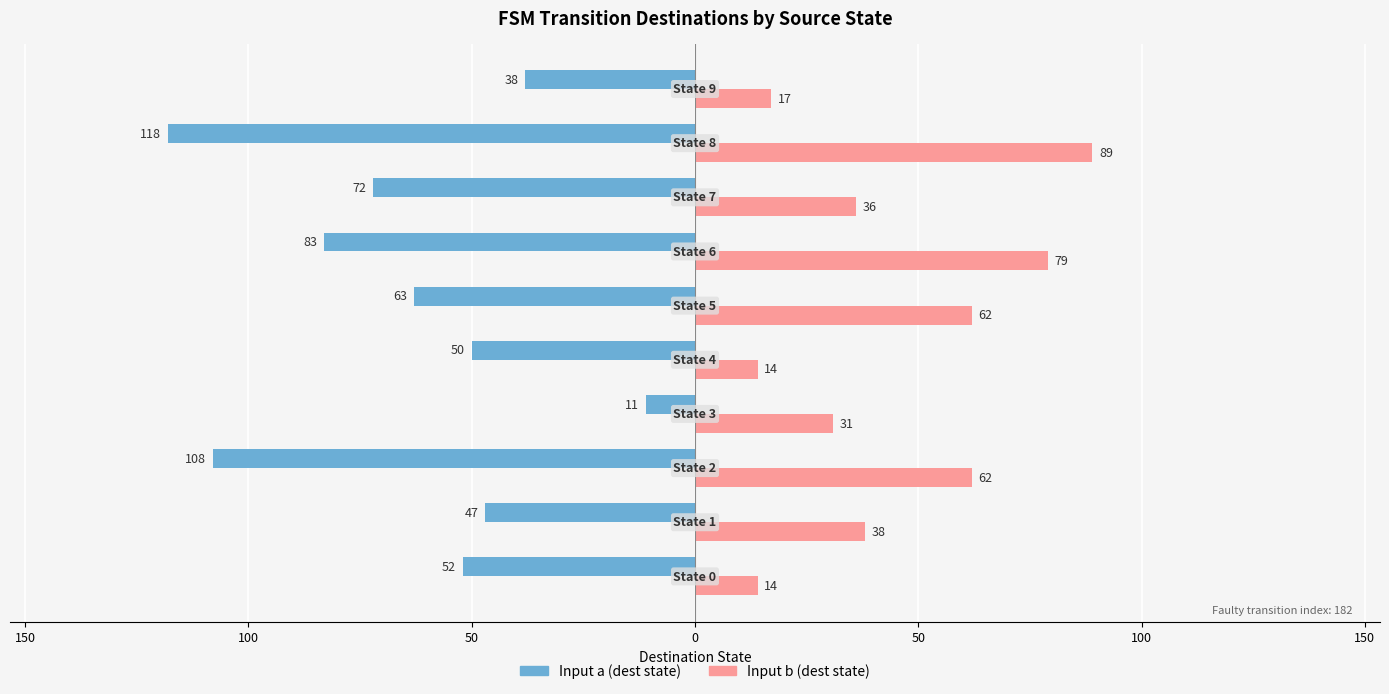

Which series has the widest spread of values?

Input a (dest state)